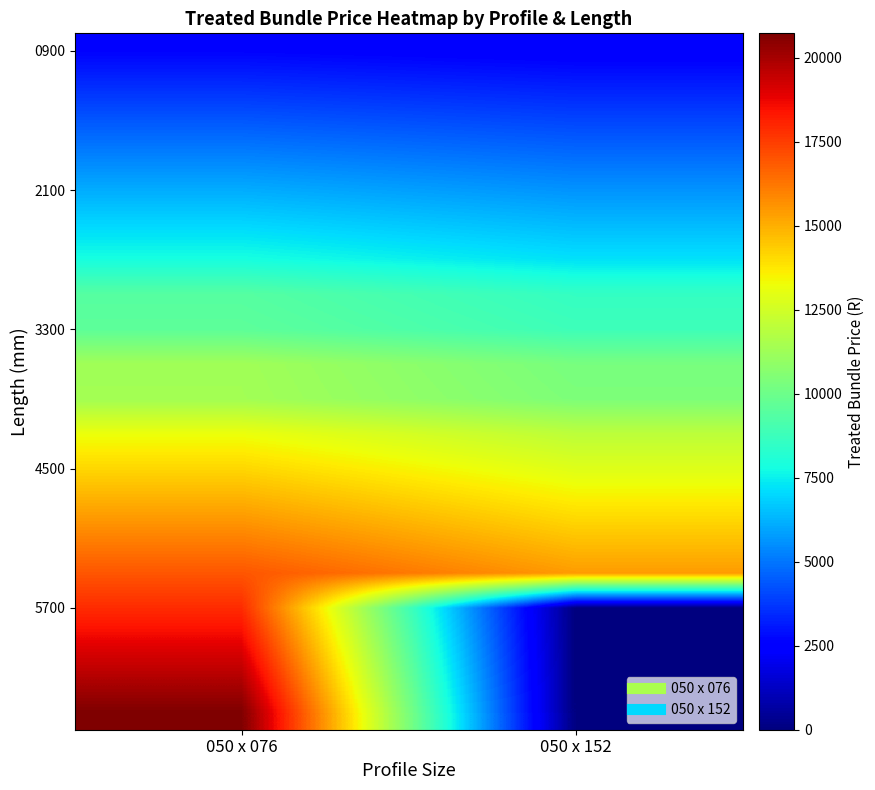

Which has a higher value, 050 x 152 or 050 x 076?

050 x 076